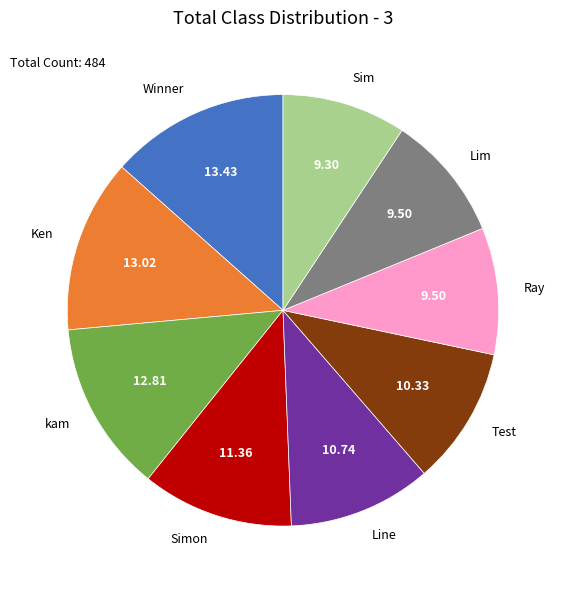

Do kam and Test together represent more than half of the pie?

No